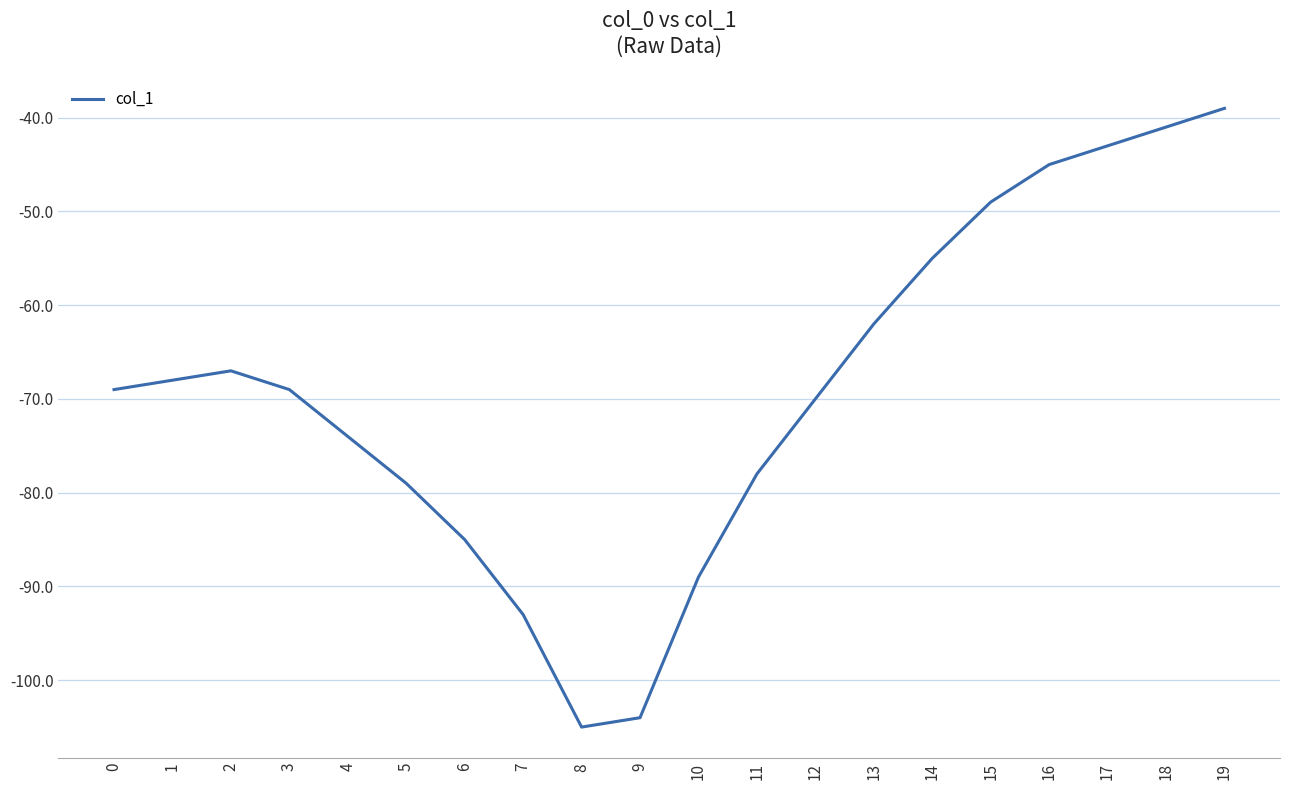

Between 7 and 4, which is larger?

4